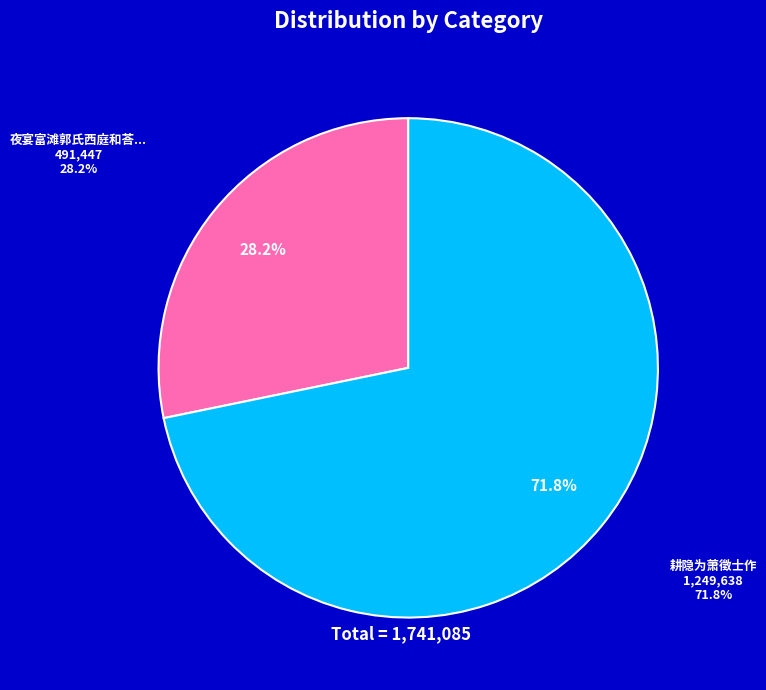

To the nearest percent, what is the difference between the largest and smallest slice percentages?

44%